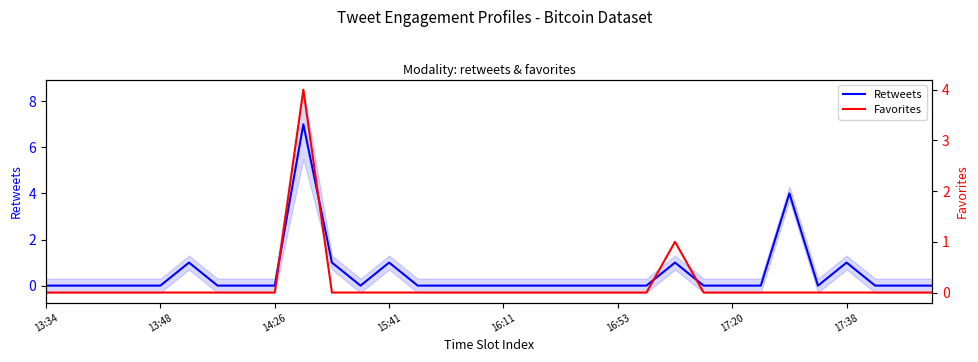

At which category does Retweets reach its first local valley?

11